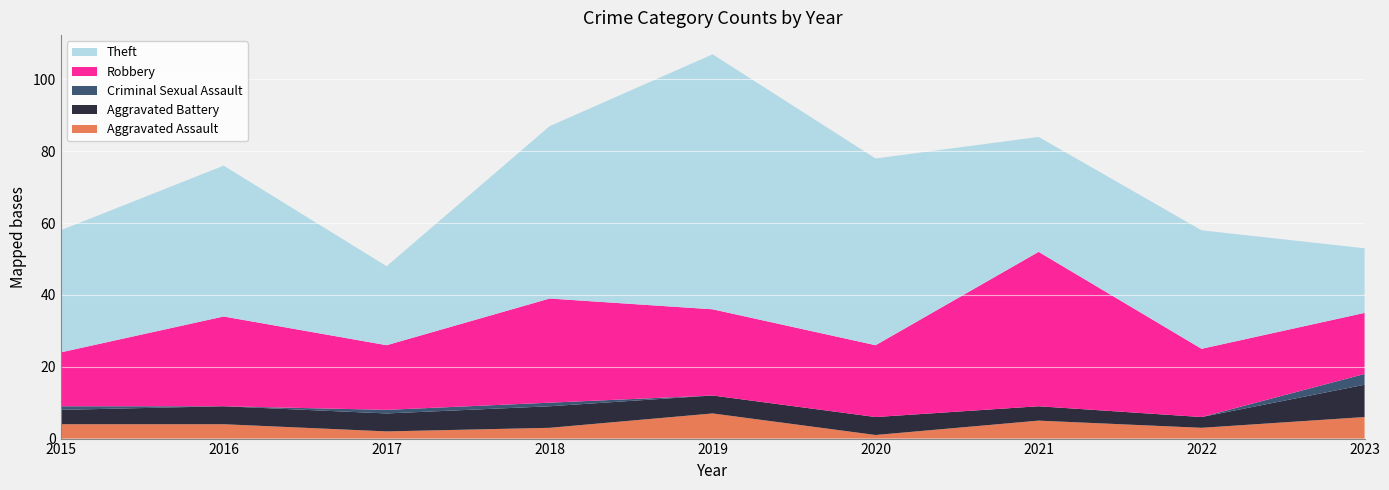

Reading right to left, what are all the values shown in this chart?

Aggravated Assault: 6	3	5	1	7	3	2	4	4
Aggravated Battery: 9	3	4	5	5	6	5	5	4
Criminal Sexual Assault: 3	0	0	0	0	1	1	0	1
Robbery: 17	19	43	20	24	29	18	25	15
Theft: 18	33	32	52	71	48	22	42	34